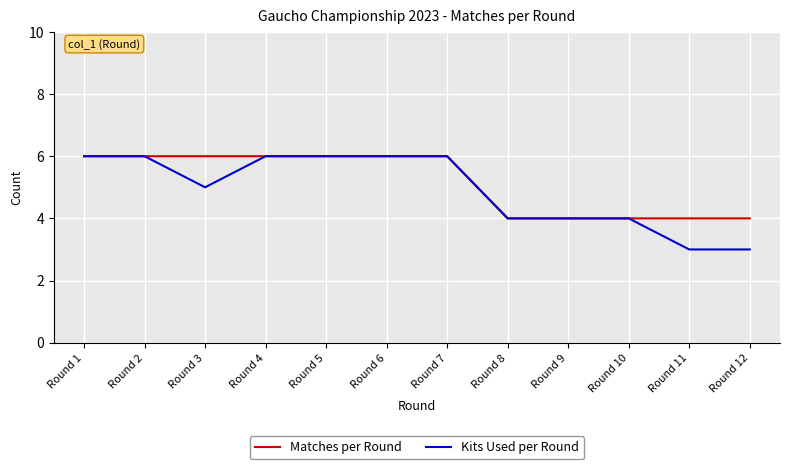

Reading left to right, what are all the values shown in this chart?

Matches per Round: Round 1=6	Round 2=6	Round 3=6	Round 4=6	Round 5=6	Round 6=6	Round 7=6	Round 8=4	Round 9=4	Round 10=4	Round 11=4	Round 12=4
Kits Used per Round: Round 1=6	Round 2=6	Round 3=5	Round 4=6	Round 5=6	Round 6=6	Round 7=6	Round 8=4	Round 9=4	Round 10=4	Round 11=3	Round 12=3